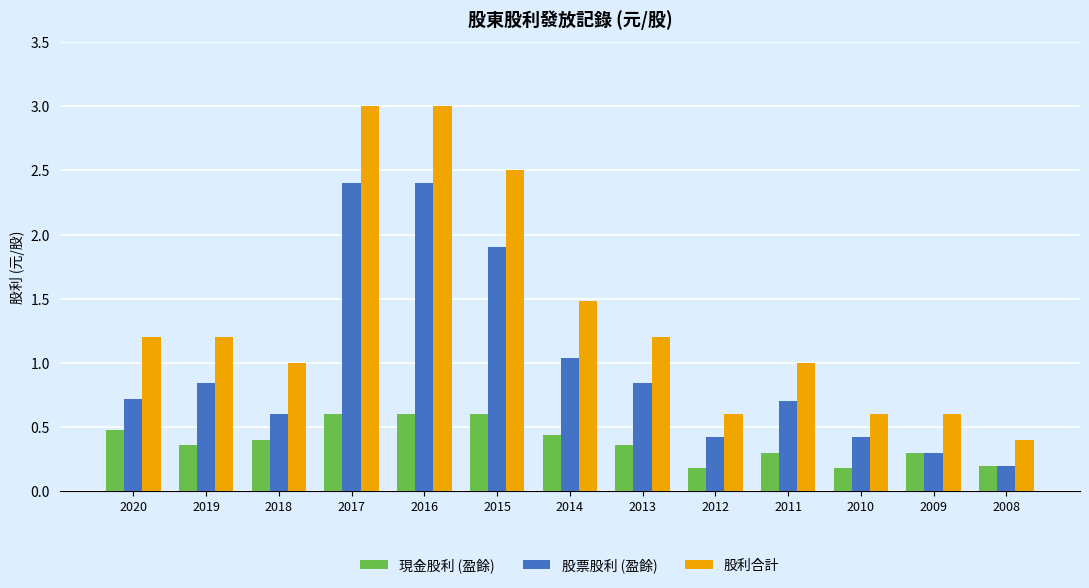

Which series has the largest total across all categories?

股利合計